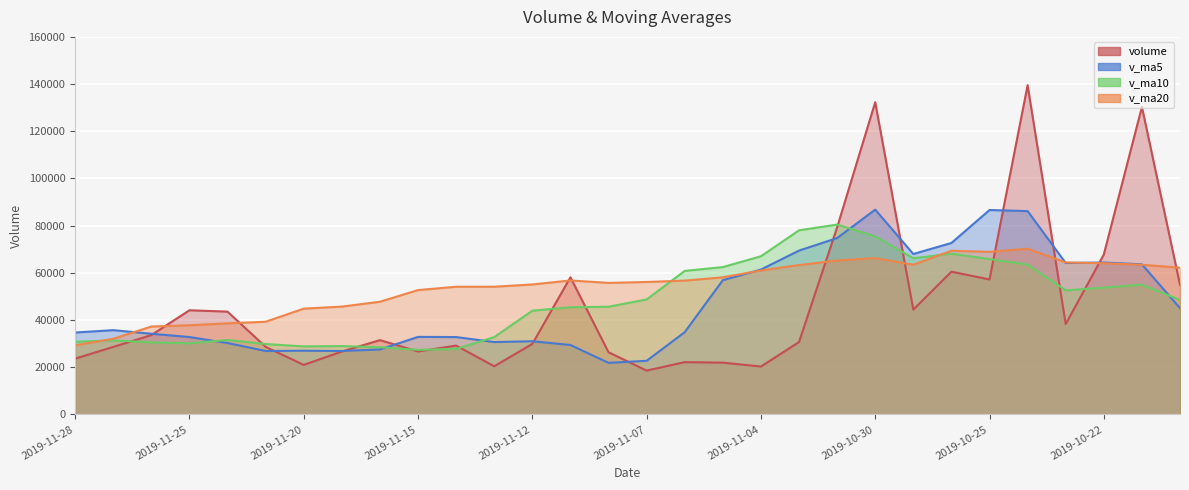

What is the average value of the volume series?

46342.4